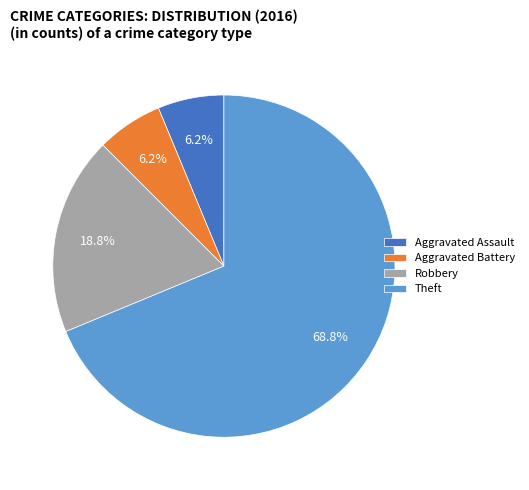

How many segments does this pie chart have?

4